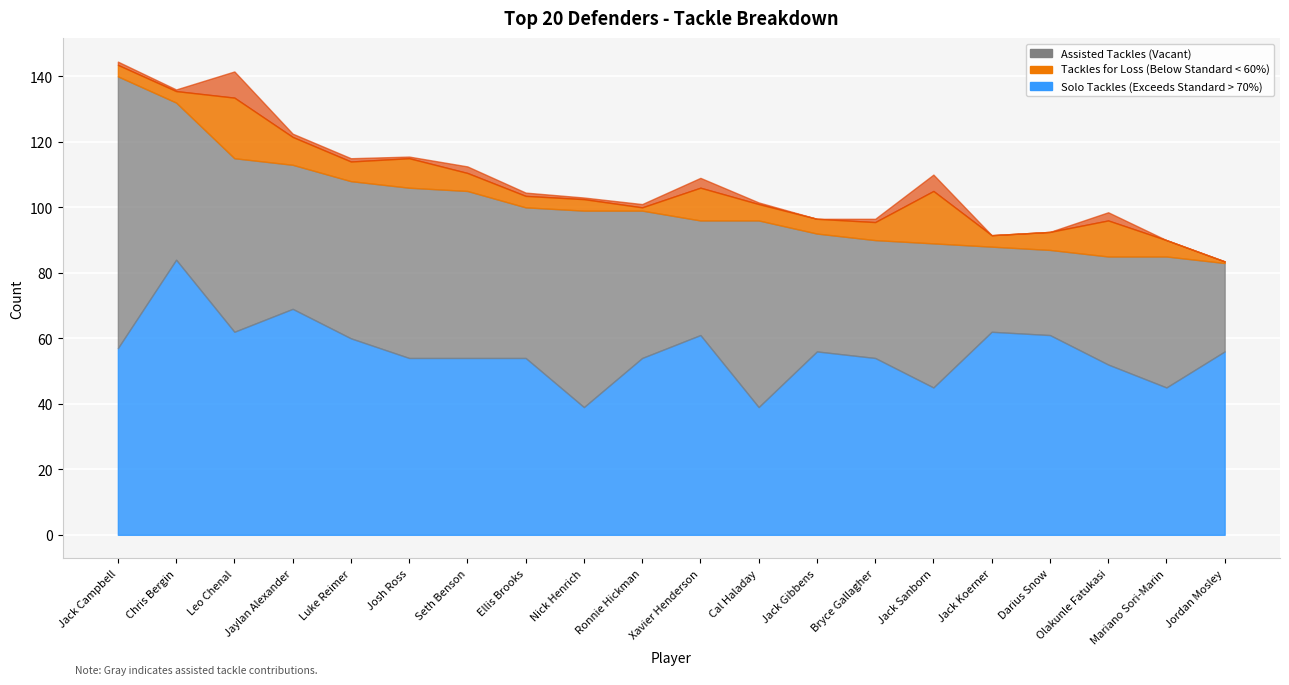

Reading left to right, extract all data points from this chart.

Tot: 140.0	132.0	115.0	113.0	108.0	106.0	105.0	100.0	99.0	99.0	96.0	96.0	92.0	90.0	89.0	88.0	87.0	85.0	85.0	83.0
Solo: 57.0	84.0	62.0	69.0	60.0	54.0	54.0	54.0	39.0	54.0	61.0	39.0	56.0	54.0	45.0	62.0	61.0	52.0	45.0	56.0
Ast: 83.0	48.0	53.0	44.0	48.0	52.0	51.0	46.0	60.0	45.0	35.0	57.0	36.0	36.0	44.0	26.0	26.0	33.0	40.0	27.0
Loss: 3.5	3.5	18.5	8.5	6.0	9.0	5.5	3.5	3.5	1.0	10.0	5.0	4.5	5.5	16.0	3.5	5.5	11.0	5.0	0.5
Sk: 1.0	0.5	8.0	1.0	1.0	0.5	2.0	1.0	0.5	1.0	3.0	0.5	0.0	1.0	5.0	0.0	0.0	2.5	0.0	0.0